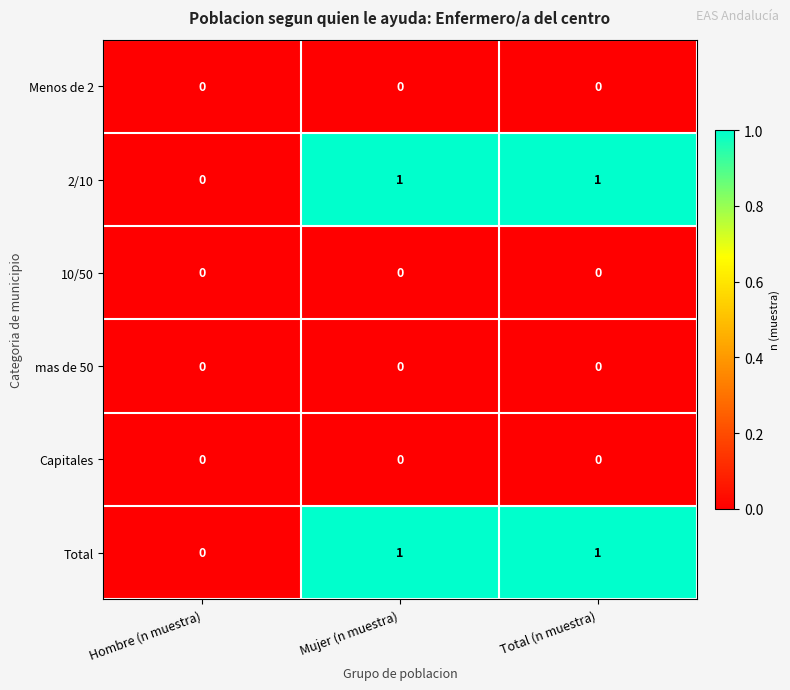

At which label does 2/10 reach its minimum?

Hombre (n muestra)